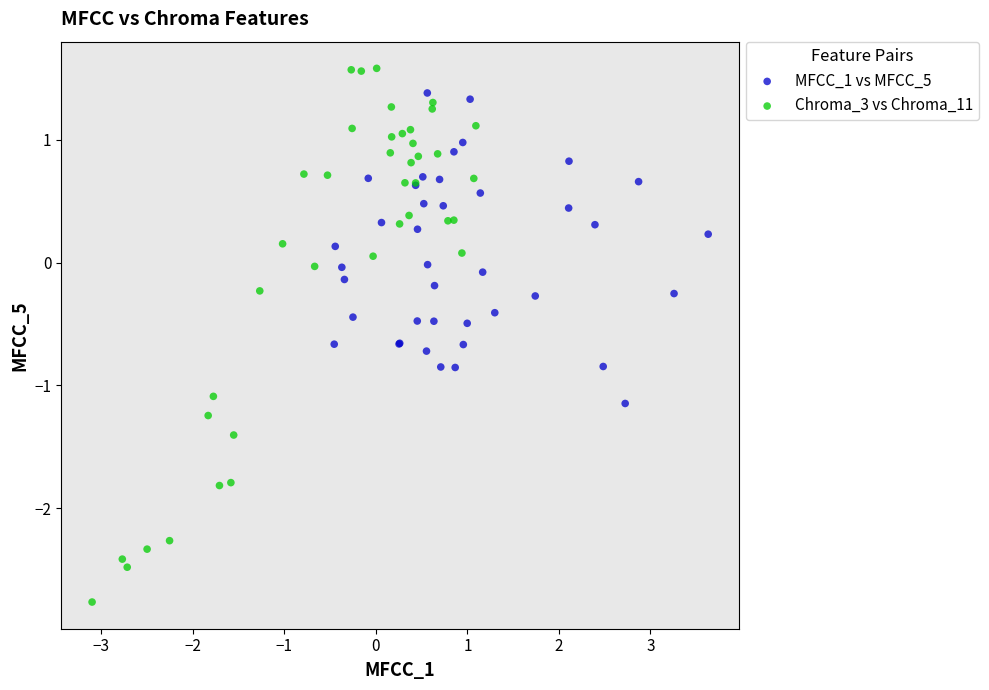

Which series contains the highest Y value?

Chroma_3 vs Chroma_11